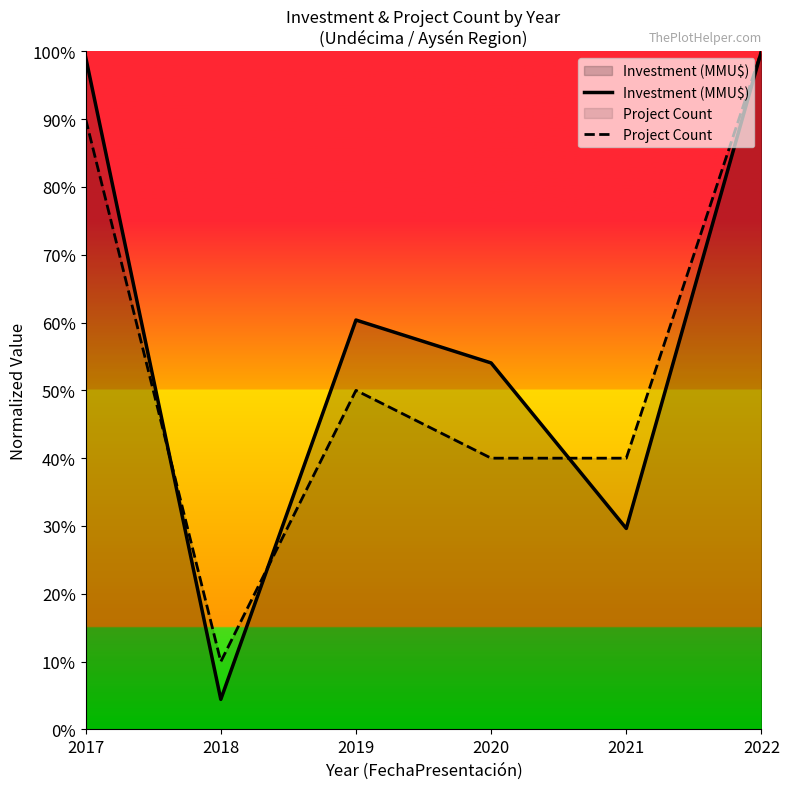

At 2019, list the series in order from smallest to largest.

Project Count, Investment (MMU$)